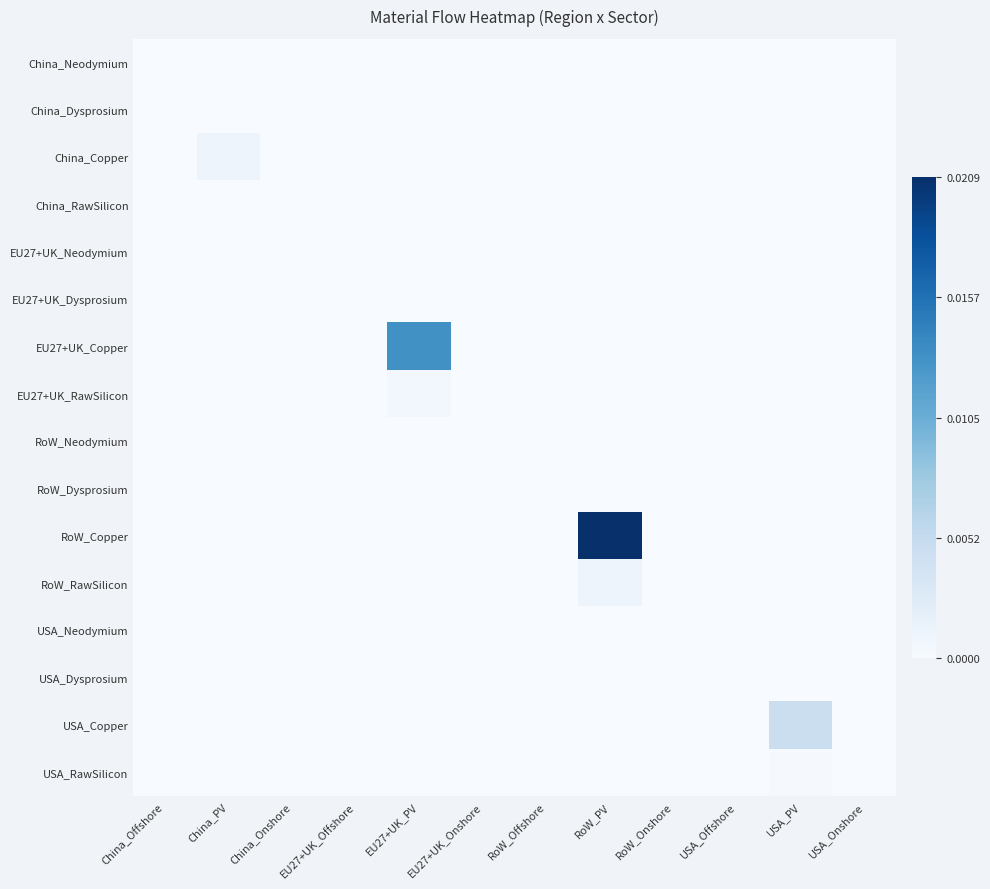

Which series has the largest total across all categories?

RoW_Copper